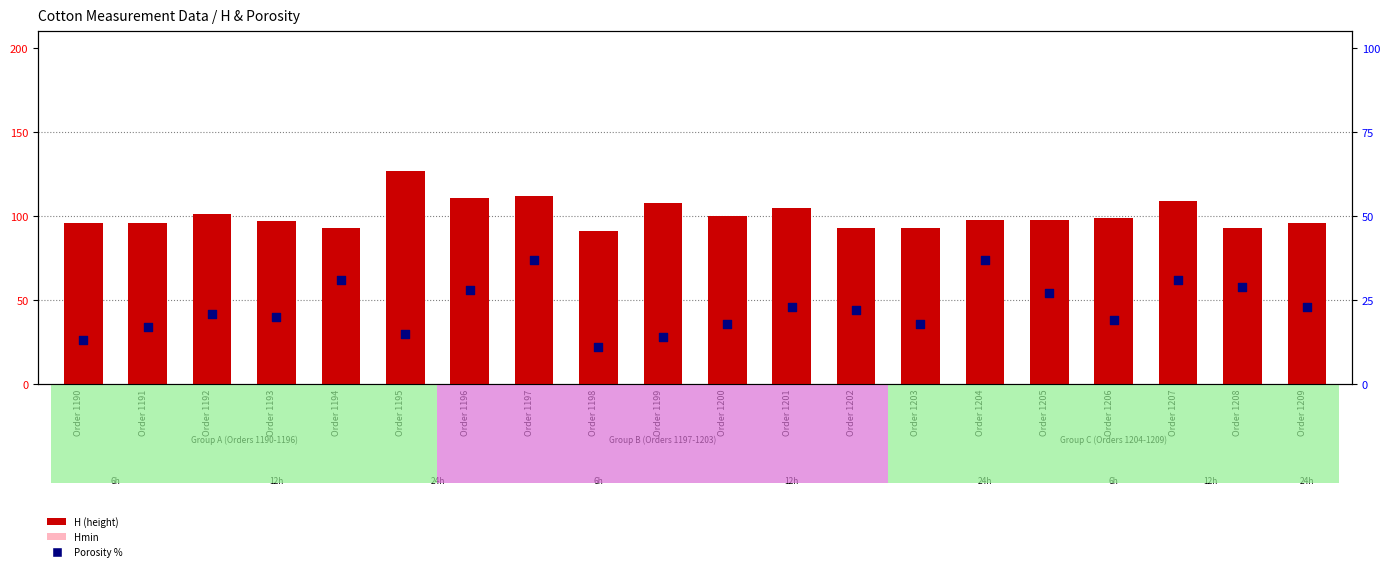

Which series has the largest total across all categories?

H (height)